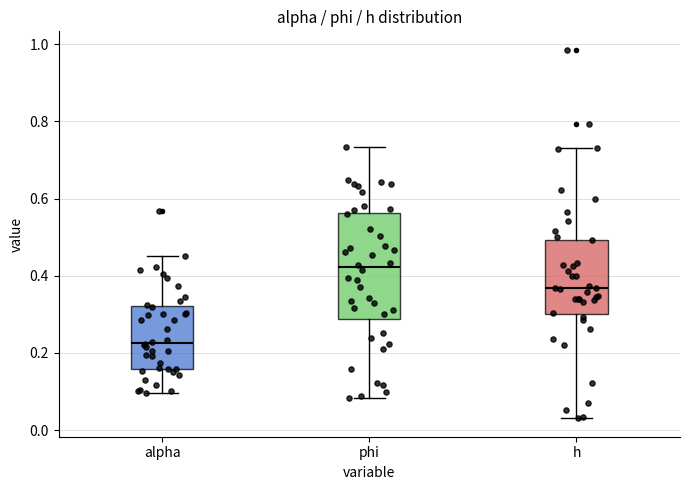

Reading left to right, read every box against the y-axis: the position of its median line, the range the box covers, and the ends of its whiskers. The values are not printed on the chart, so give them approximately, as read against the axis.

alpha: median 0.22, box 0.16 to 0.32, whiskers 0.10 to 0.46
phi: median 0.42, box 0.28 to 0.56, whiskers 0.08 to 0.74
h: median 0.36, box 0.30 to 0.50, whiskers 0.04 to 0.74